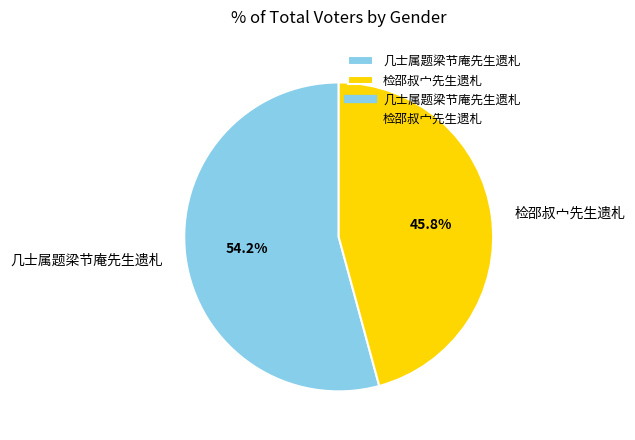

To the nearest percent, what percentage of the pie is 检邵叔宀先生遗札?

46%